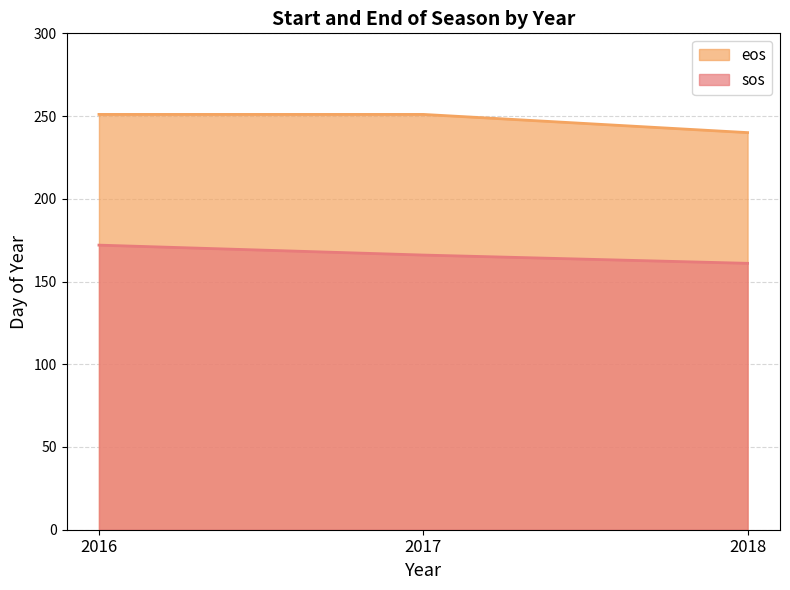

How many eos values are between 240 and 251?

3